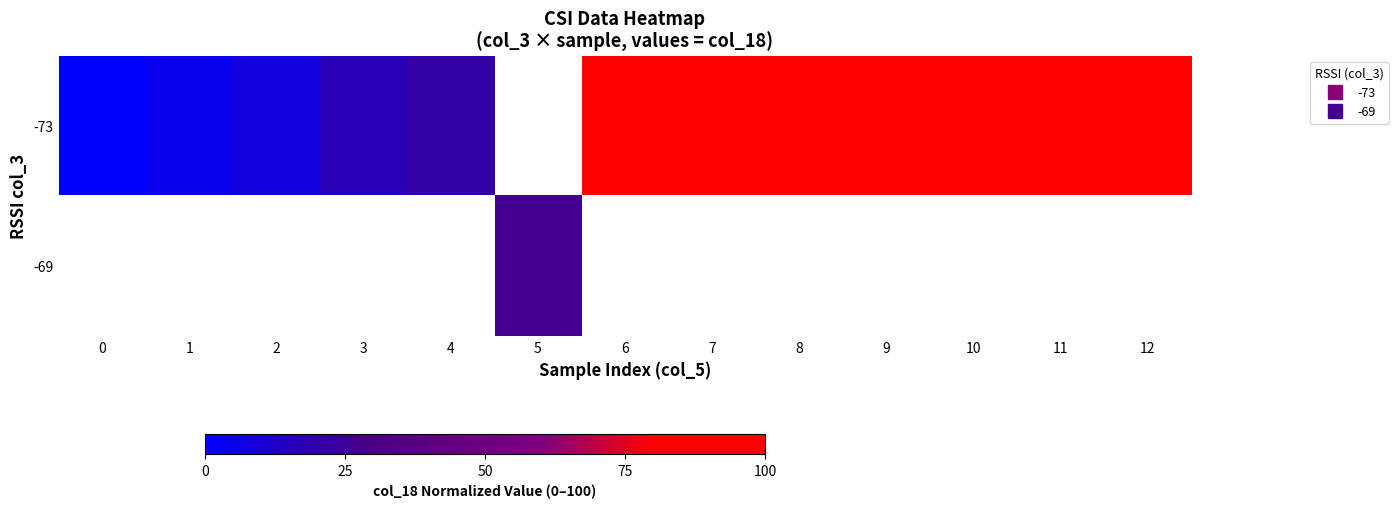

Which label corresponds to the largest value in the chart?

12